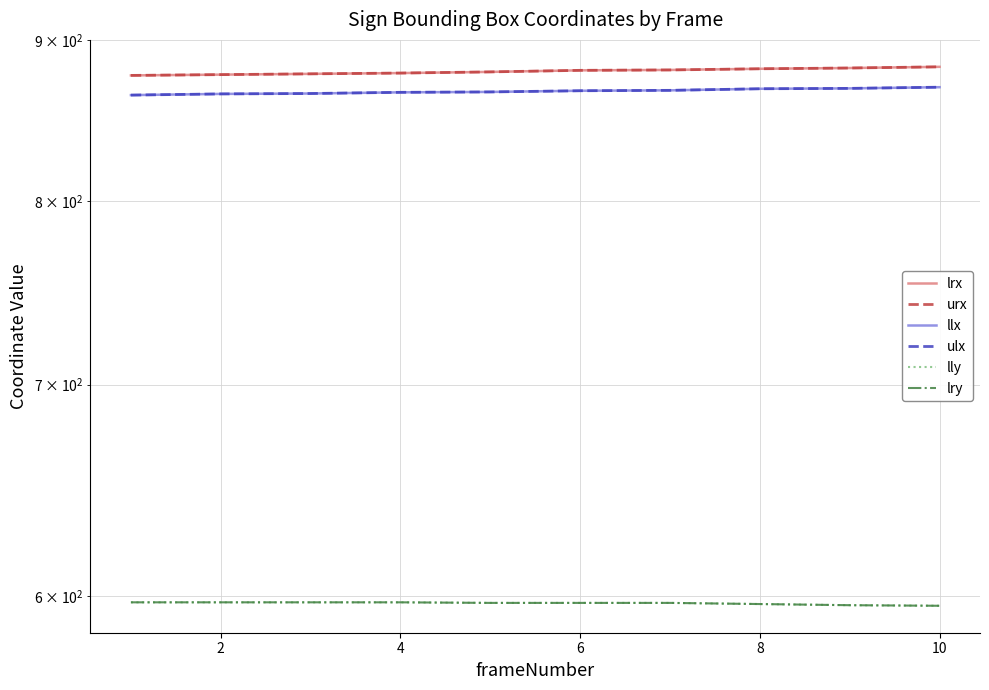

At how many categories does at least one series exceed 801?

10